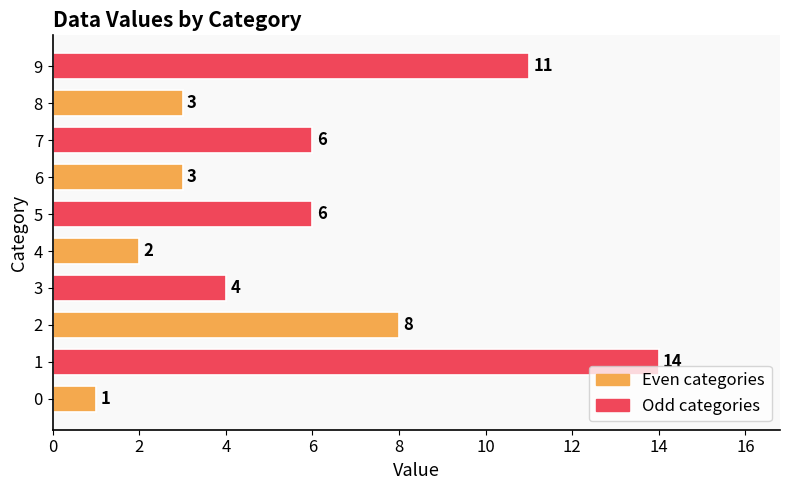

What is the maximum value shown in the chart?

14